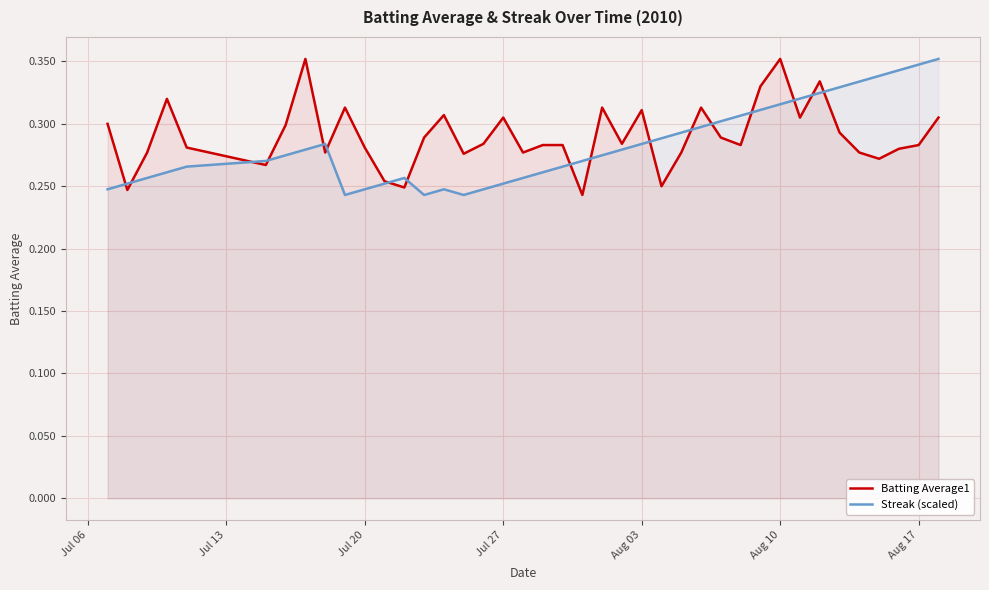

How many interior local peaks does the Batting Average1 series have?

10